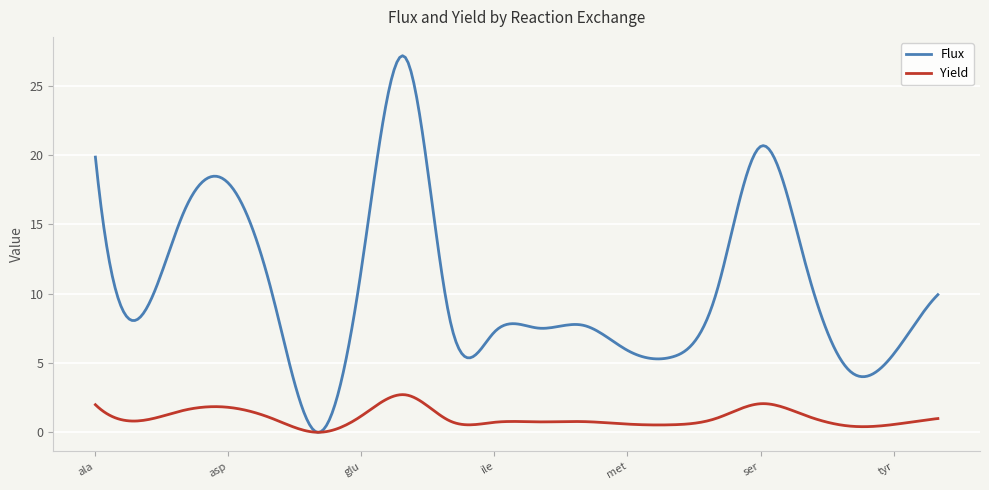

Rank the series by their average value, from highest to lowest.

Flux, Yield